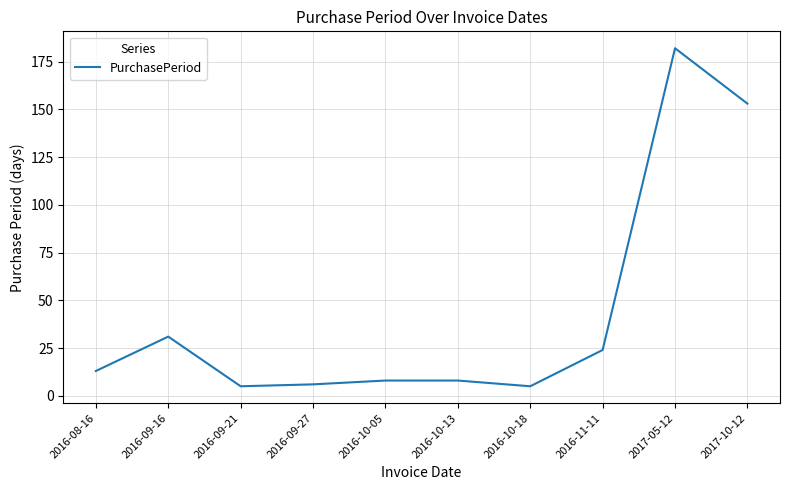

What position from the right is 2016-10-13?

5